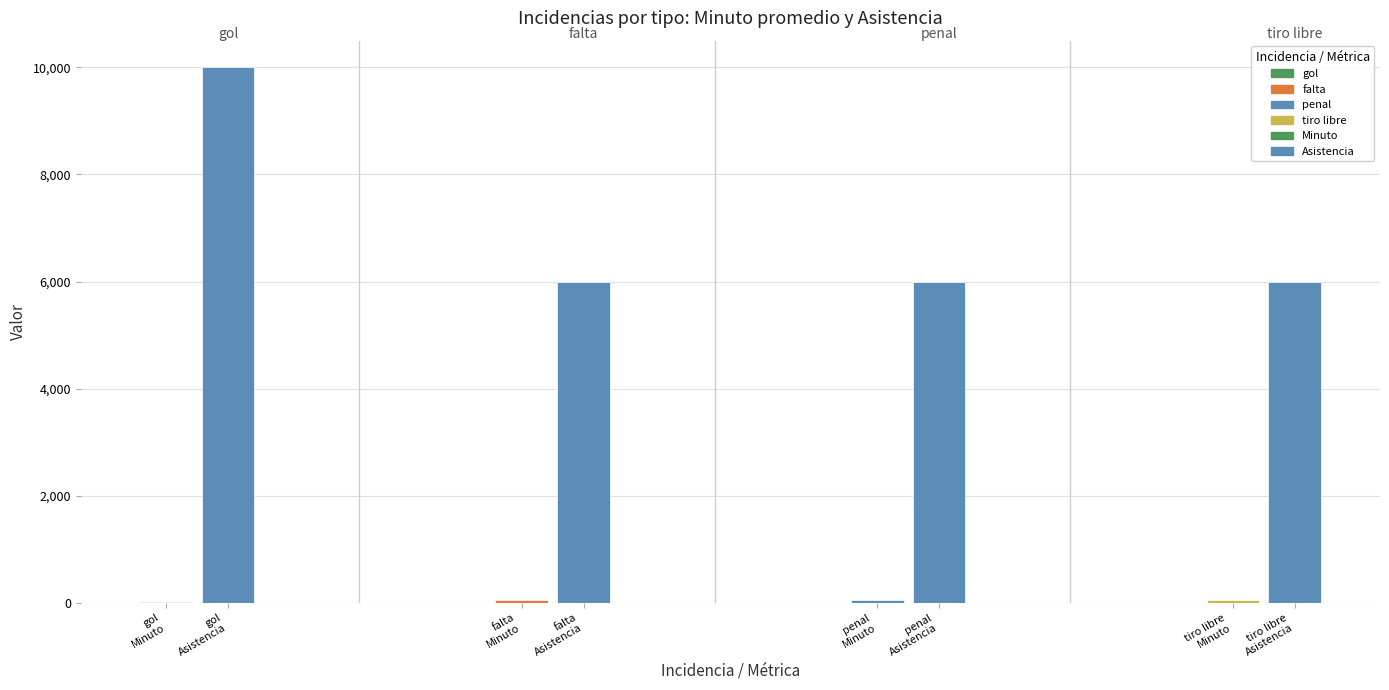

Reading left to right, extract all data points from this chart.

gol: Minuto=10.8	Asistencia=10000.0
falta: Minuto=50.0	Asistencia=6000.0
penal: Minuto=50.0	Asistencia=6000.0
tiro libre: Minuto=50.0	Asistencia=6000.0